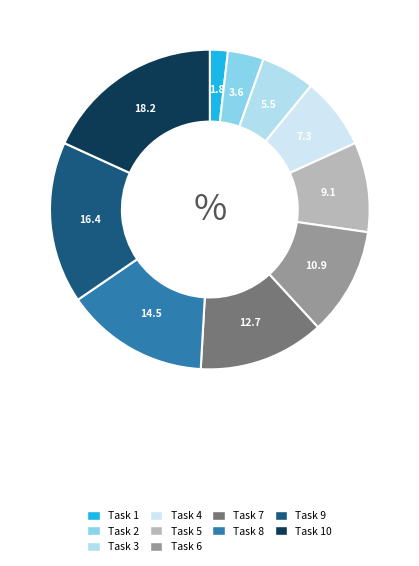

Which slice is the largest?

Task 10